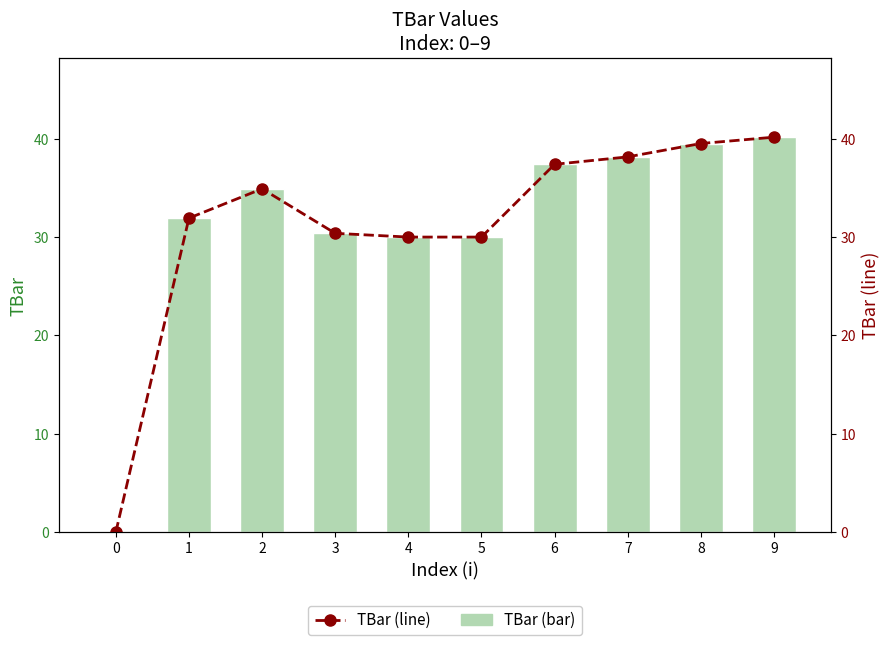

What is the difference between the second highest and second lowest values in the TBar (line) series?

9.5